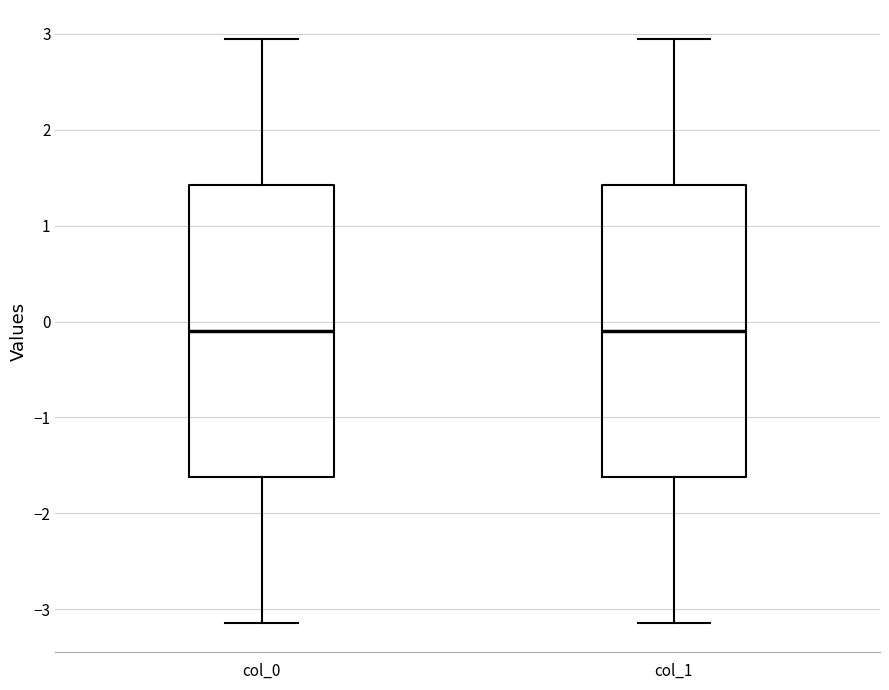

Where is the lower edge of the box for col_1 on the y-axis? The values are not printed on the chart, so give them approximately, as read against the axis.

-1.6